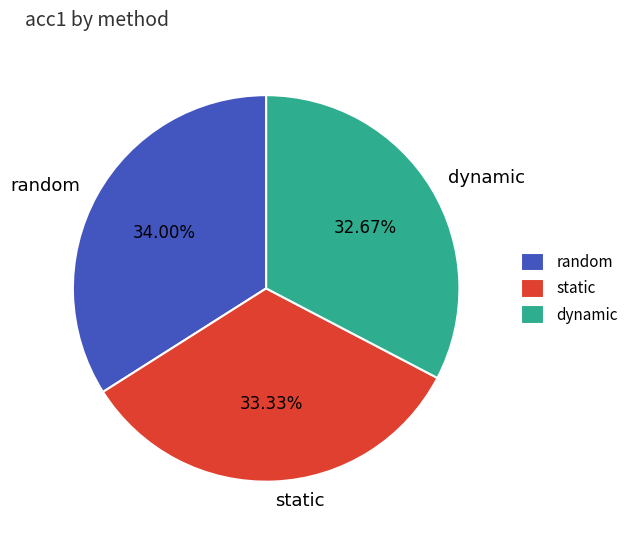

How many segments does this pie chart have?

3